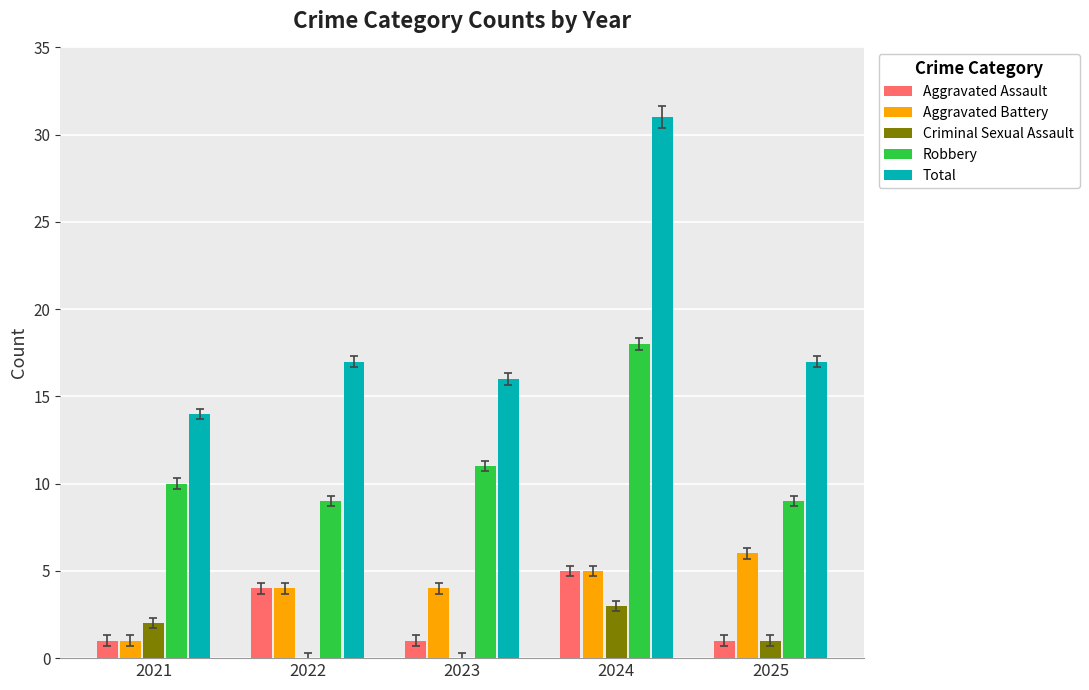

Where does the Criminal Sexual Assault series first go above 1?

2021